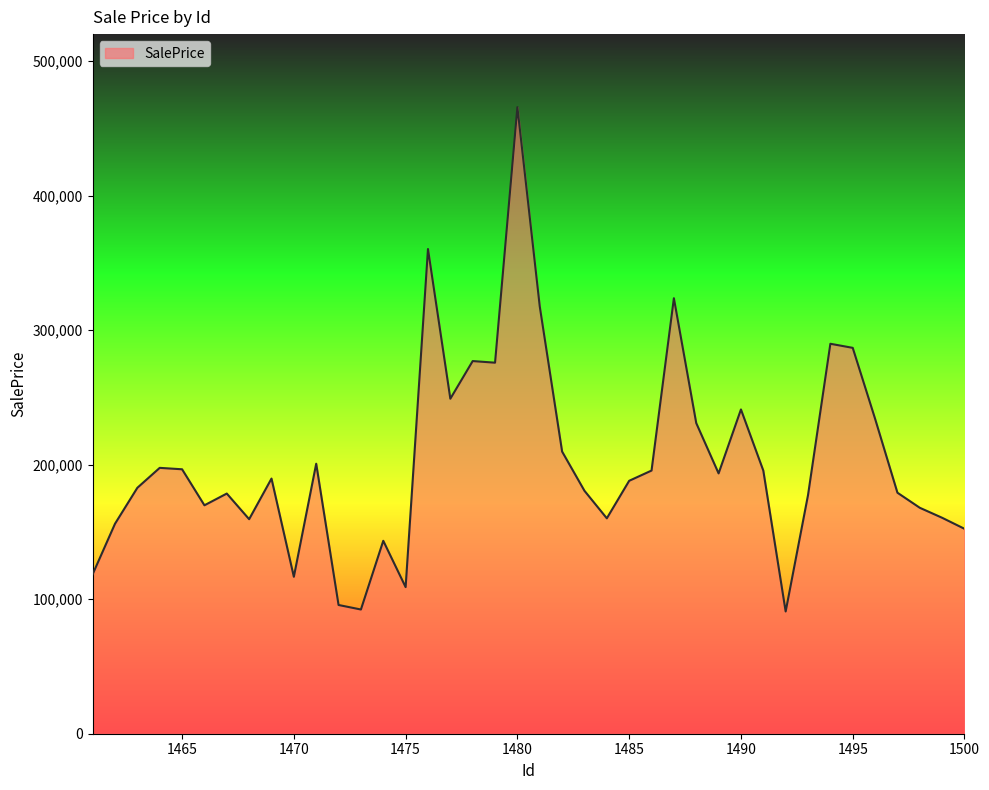

What is the difference between the maximum and minimum values?

374884.9